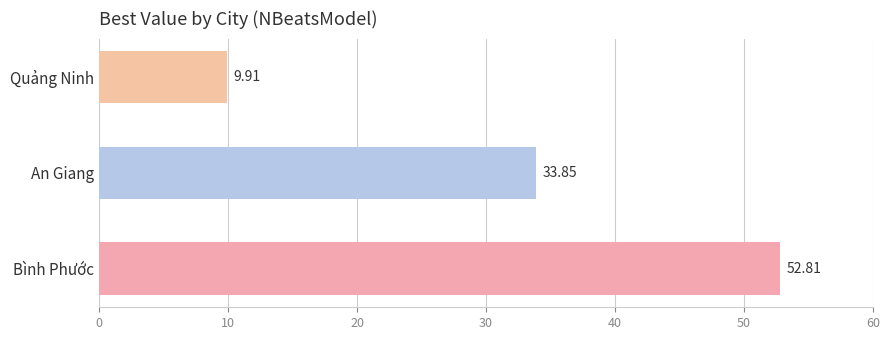

Where is the data nearest to the value 31?

An Giang